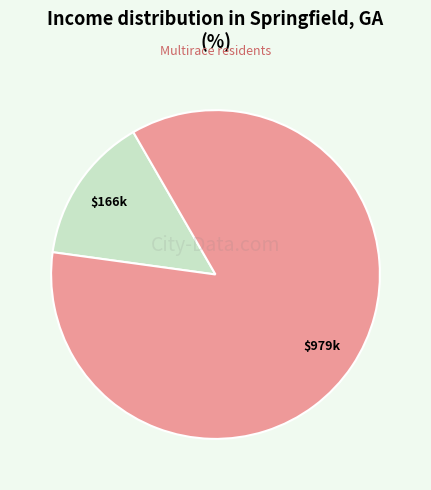

Is there a majority slice in this chart?

Yes